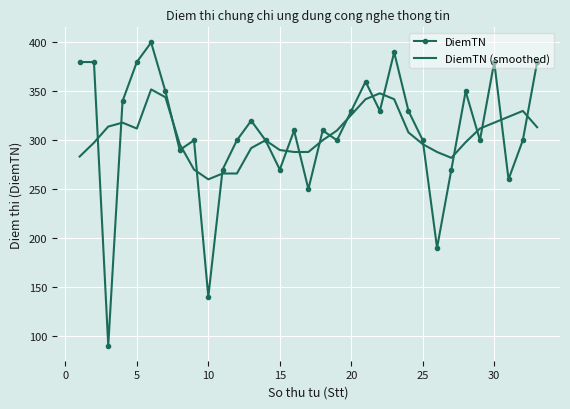

Which series has the widest spread of values?

DiemTN